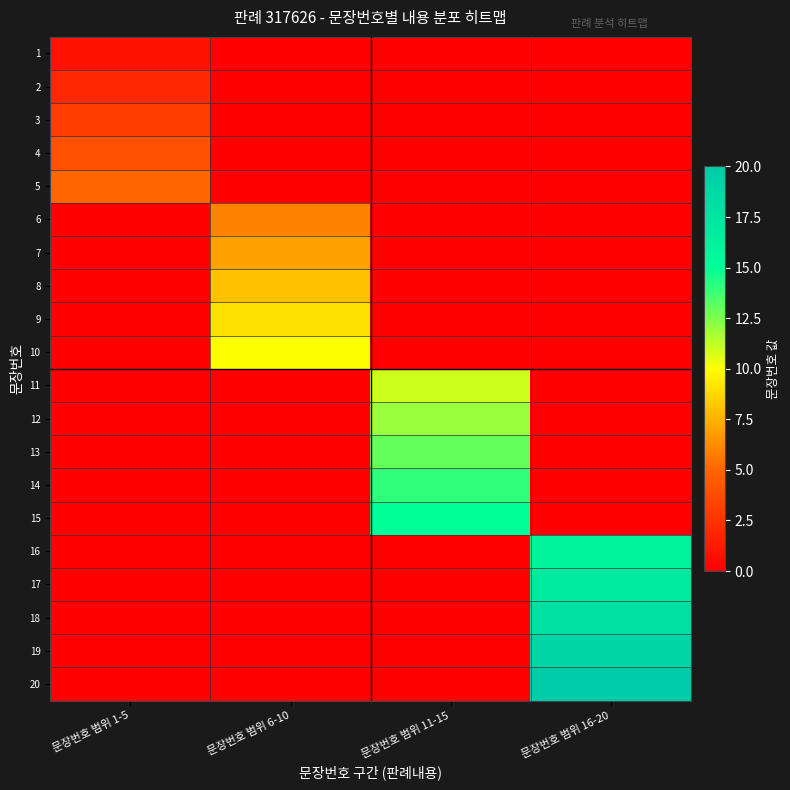

Rank the series at 문장번호 범위 16-20 from lowest to highest value.

1, 2, 3, 4, 5, 6, 7, 8, 9, 10, 11, 12, 13, 14, 15, 16, 17, 18, 19, 20